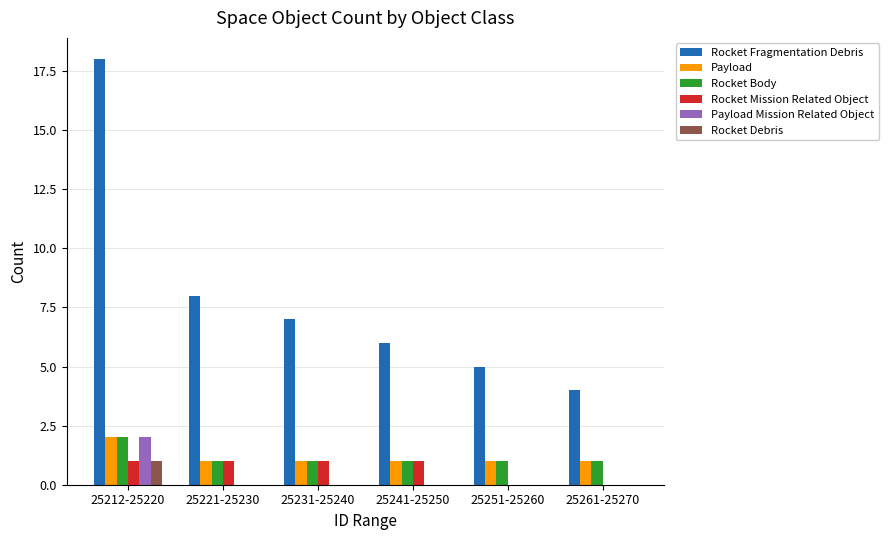

What is the sum of the Rocket Body values at 25231-25240 and 25241-25250?

2